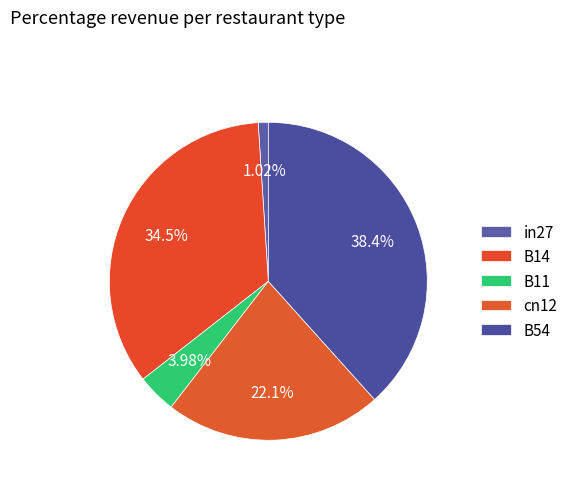

Count the number of slices in the pie.

5